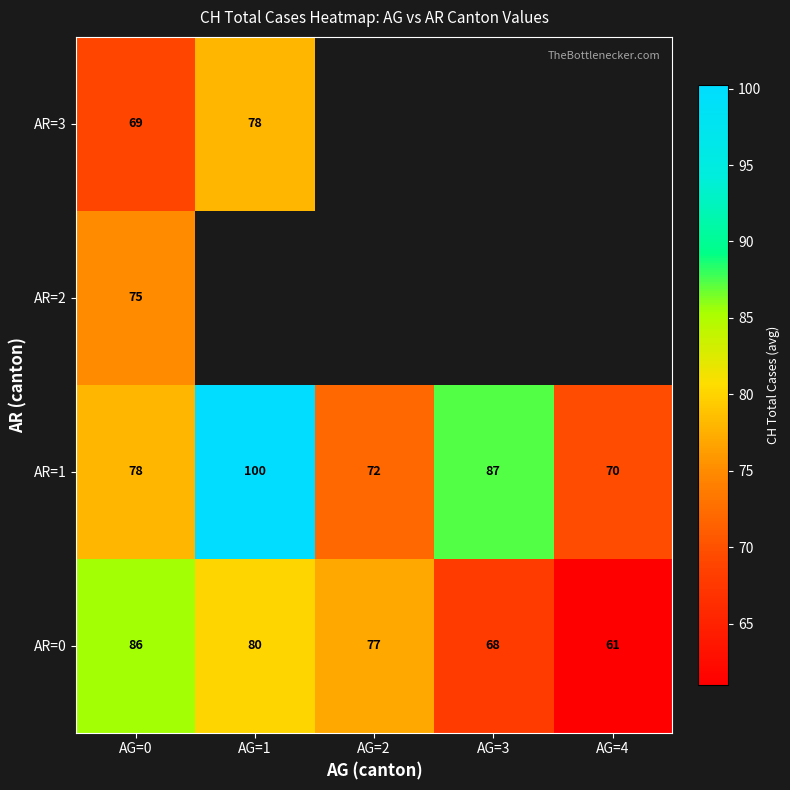

Is it true that AR=0 equals 61.0 at AG=4?

True